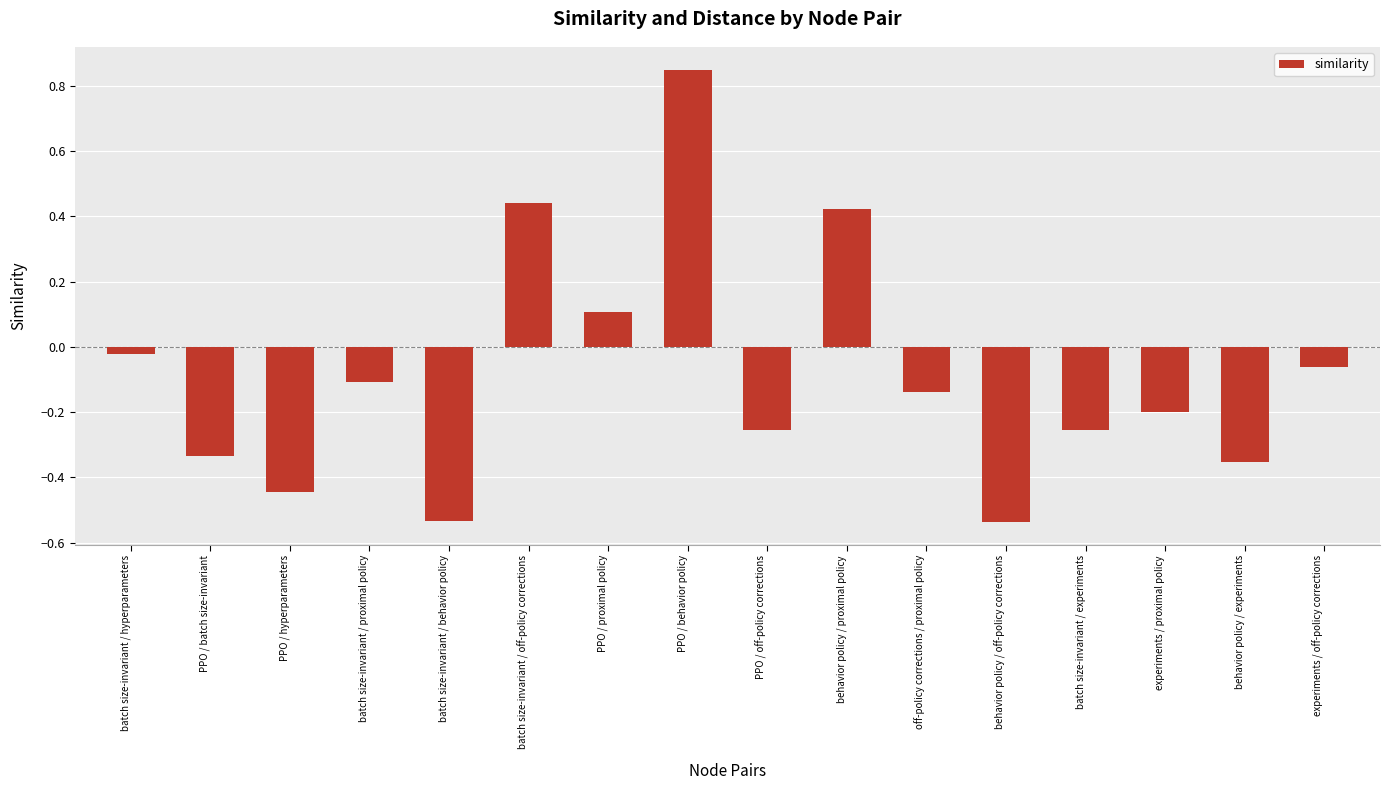

Which label corresponds to the largest value in the chart?

PPO / behavior policy